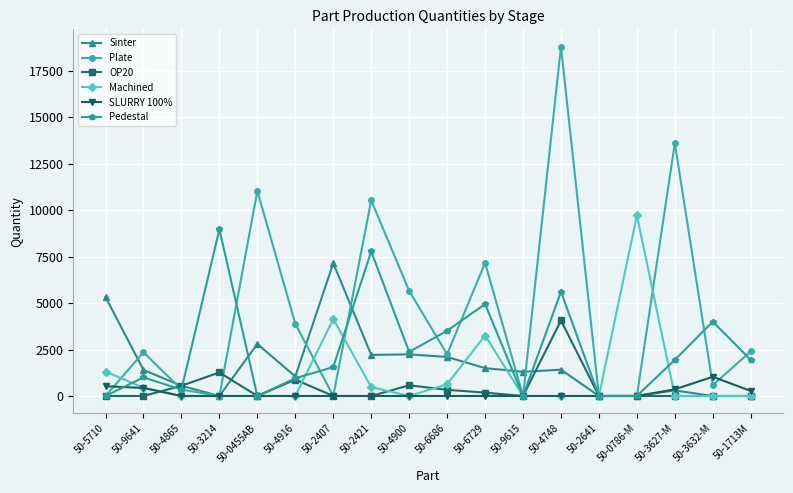

Which category has the highest value in the Machined series?

50-0786-M